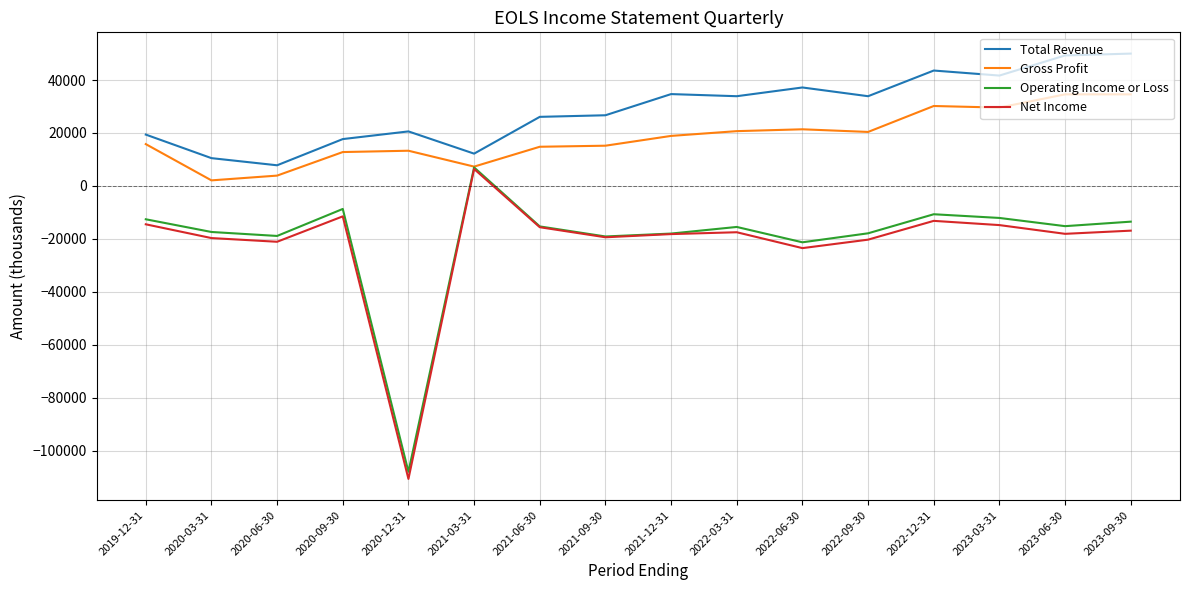

What is the difference between the highest and lowest values at 2020-12-31?

131300